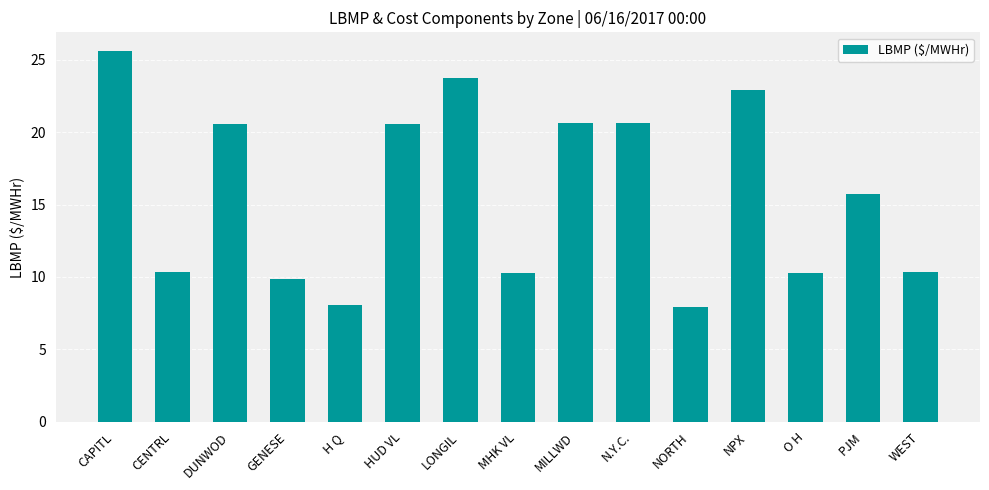

Approximately how many times larger is the value at H Q compared to CAPITL?

0.3